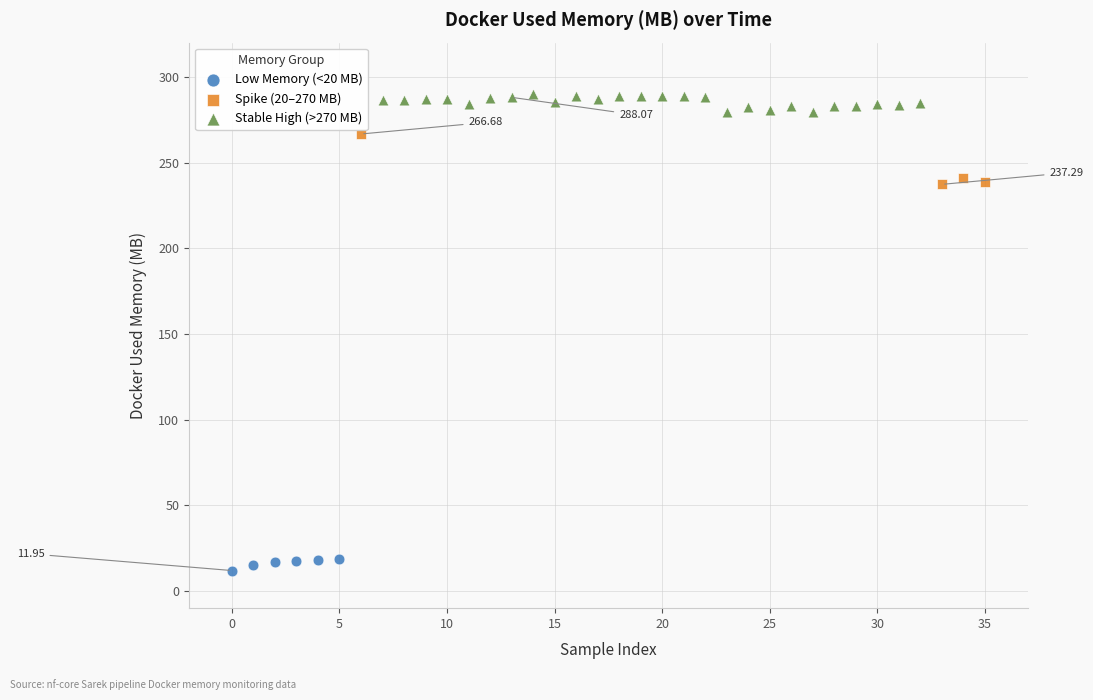

Which series reaches the maximum Y coordinate?

Stable High (>270 MB)